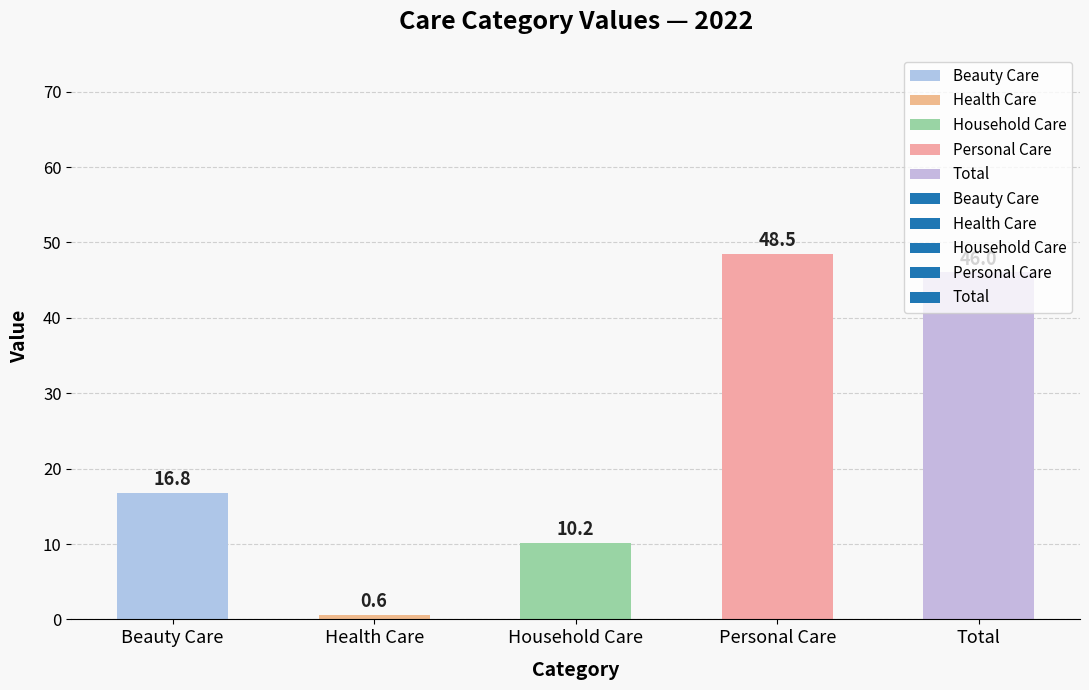

At which label is the value closest to 24?

Beauty Care